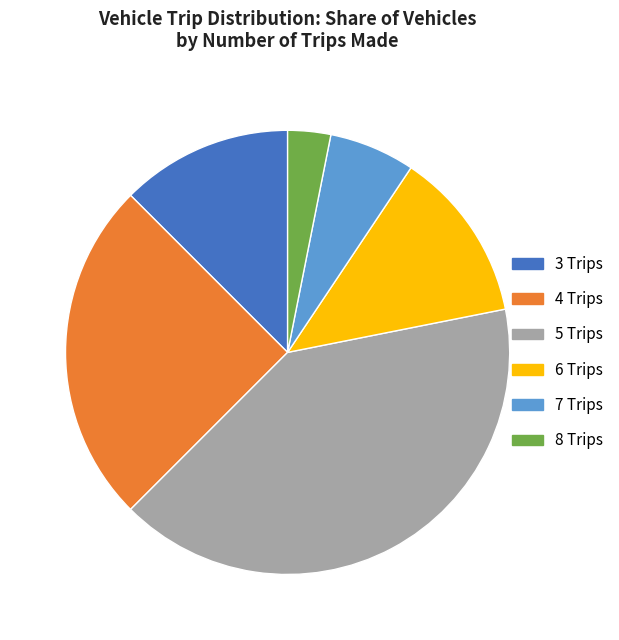

Is there a majority slice in this chart?

No